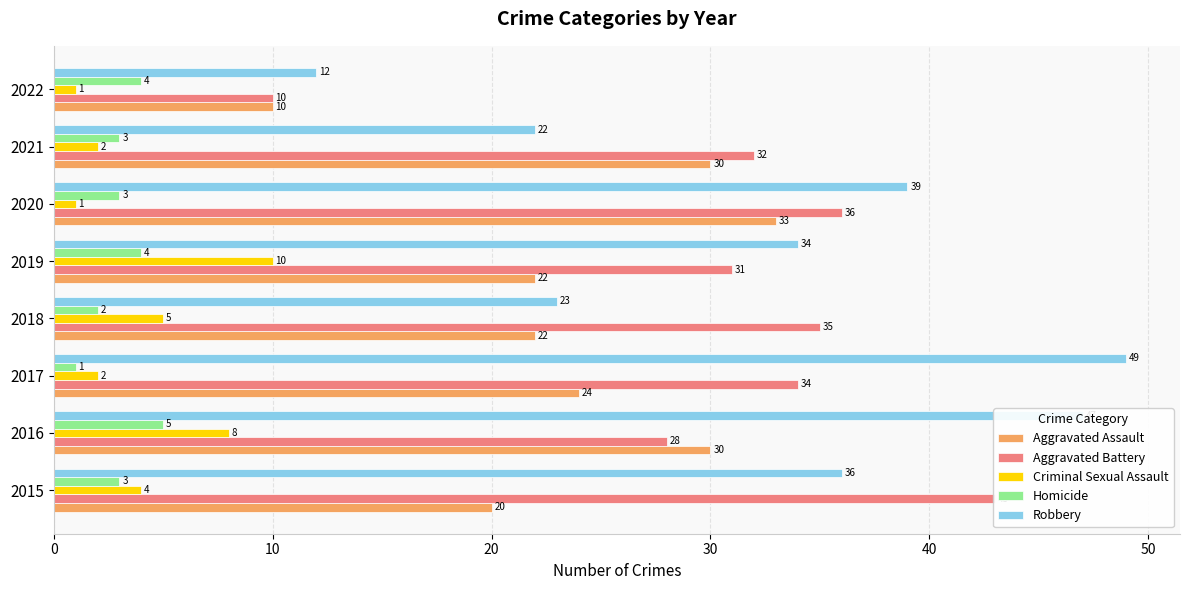

At how many categories does at least one series exceed 47?

1